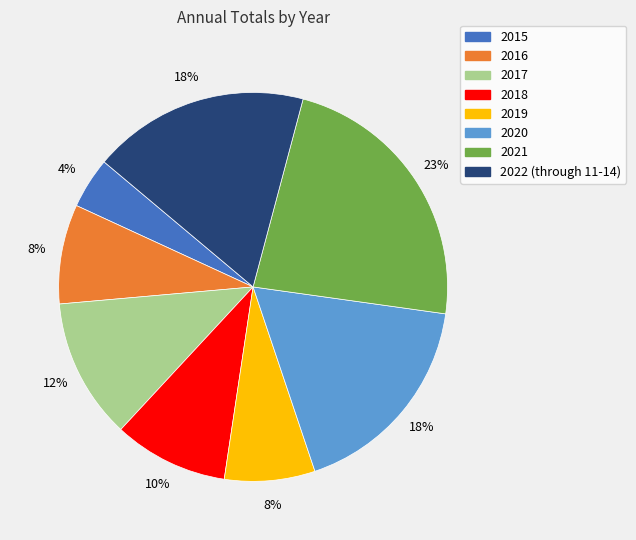

Is there any slice that represents more than half of the pie?

No